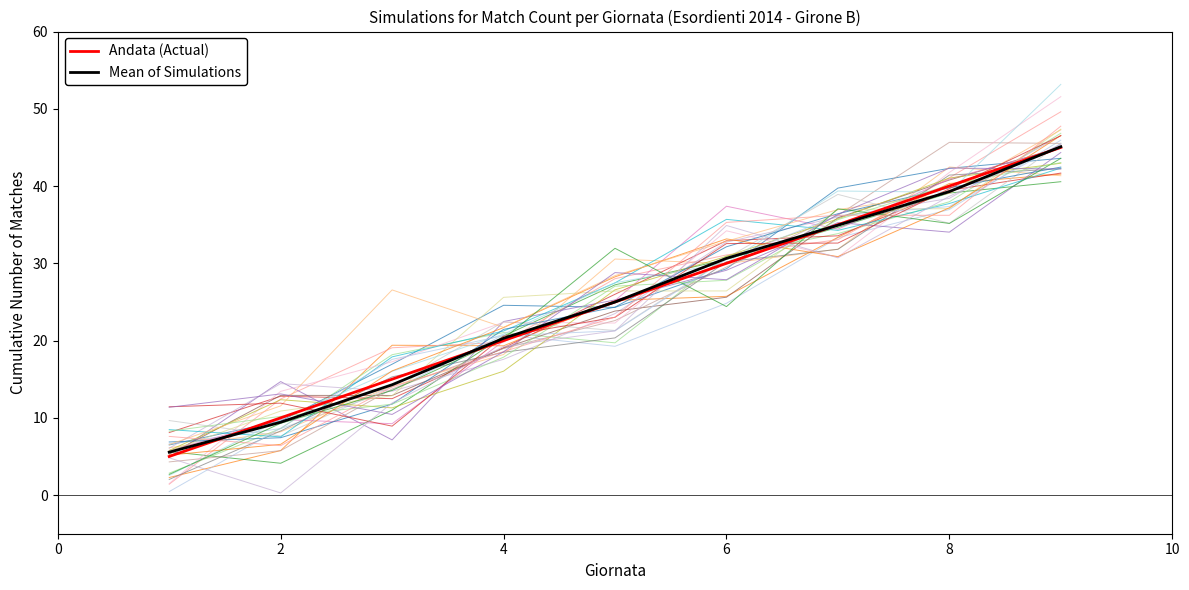

True or false: Mean of Simulations and Andata (Actual) intersect in this chart.

True